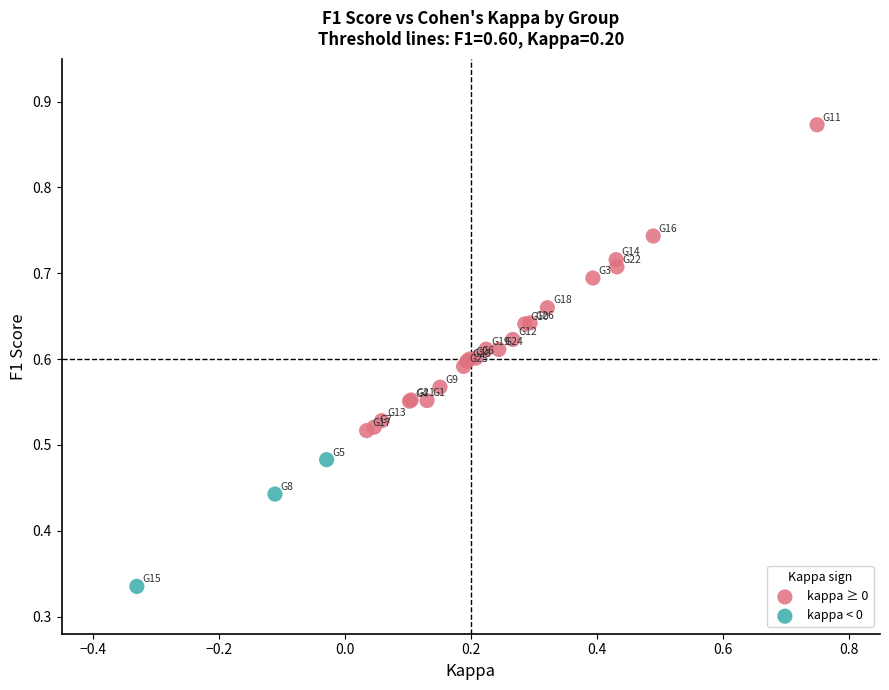

Which series has the largest Y range (max minus min)?

kappa ≥ 0